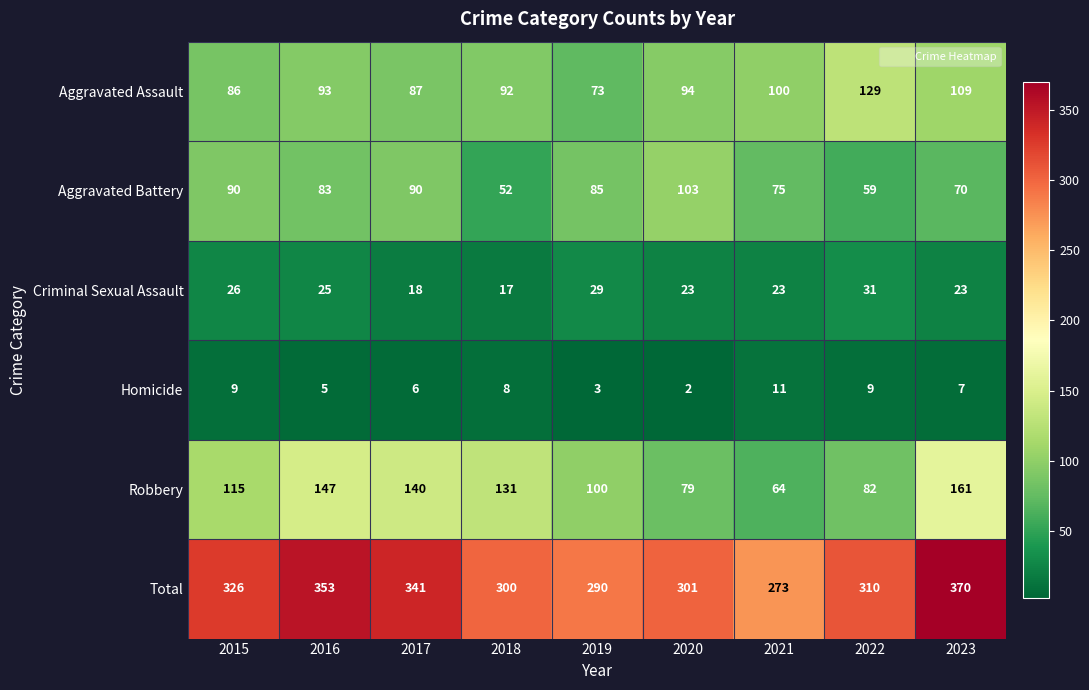

At how many categories does at least one series exceed 275?

8